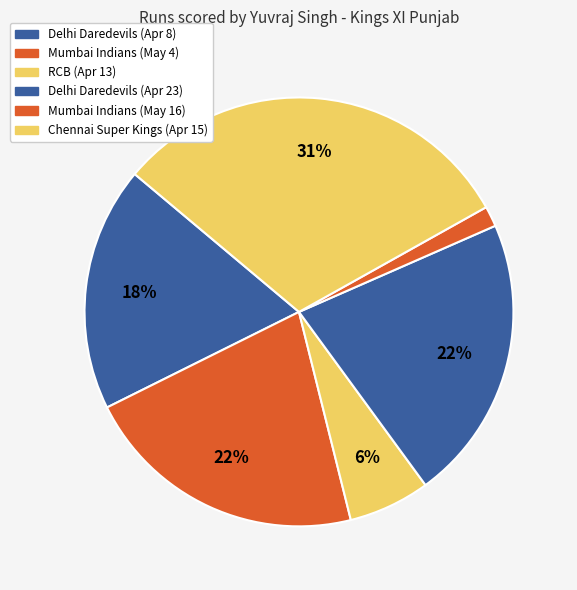

How many slices are in this pie chart?

6